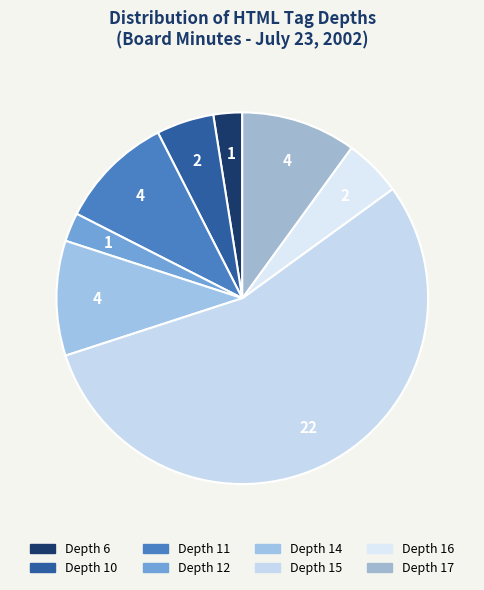

How many slices are in this pie chart?

8